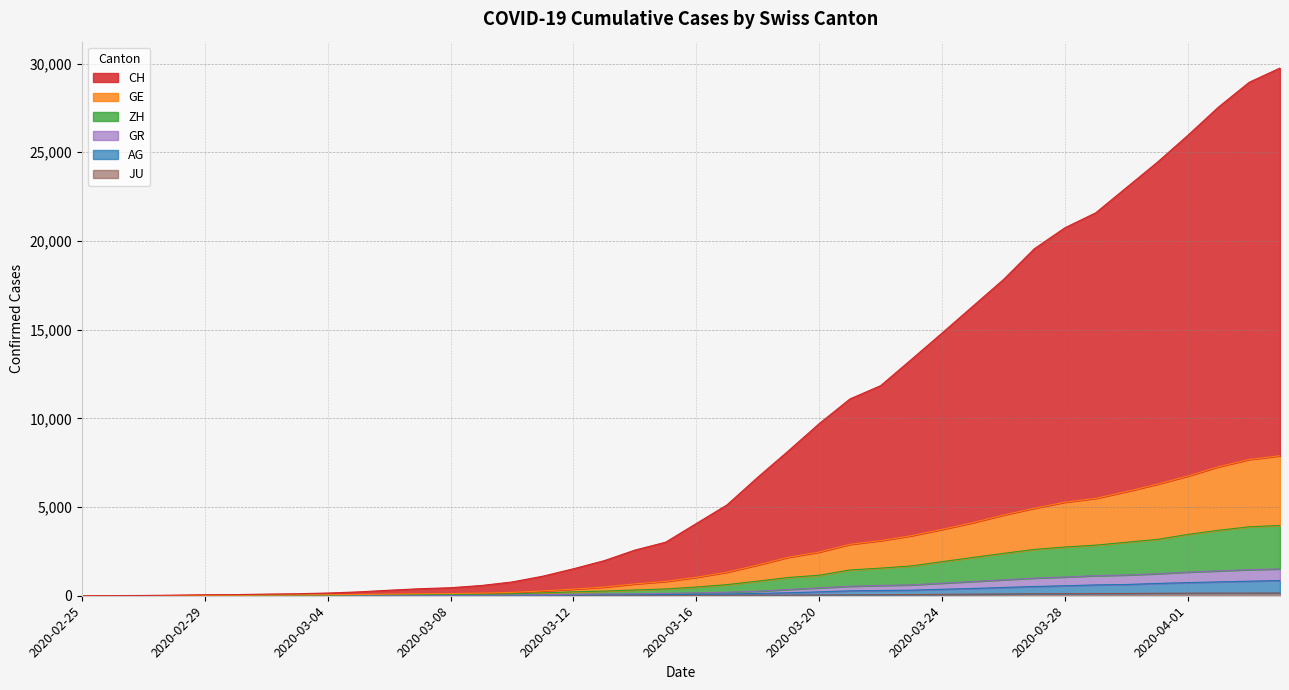

How many data points in CH are above 4072?

19